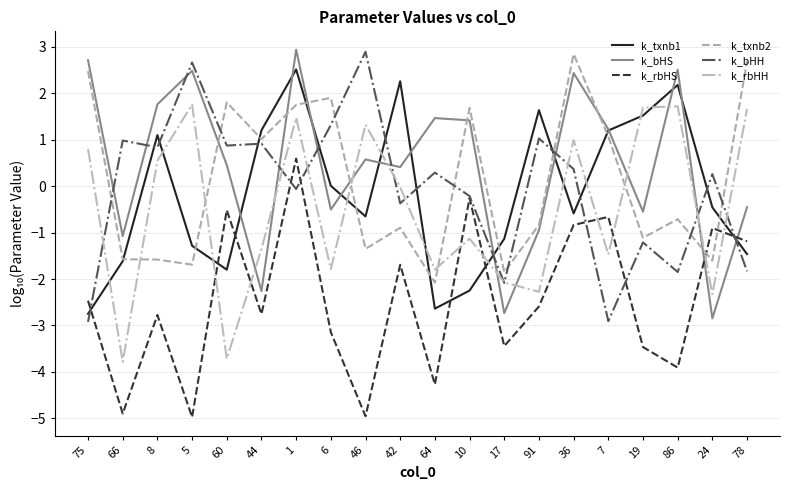

The k_txnb2 series shows 1.7 at 10. True or false?

True